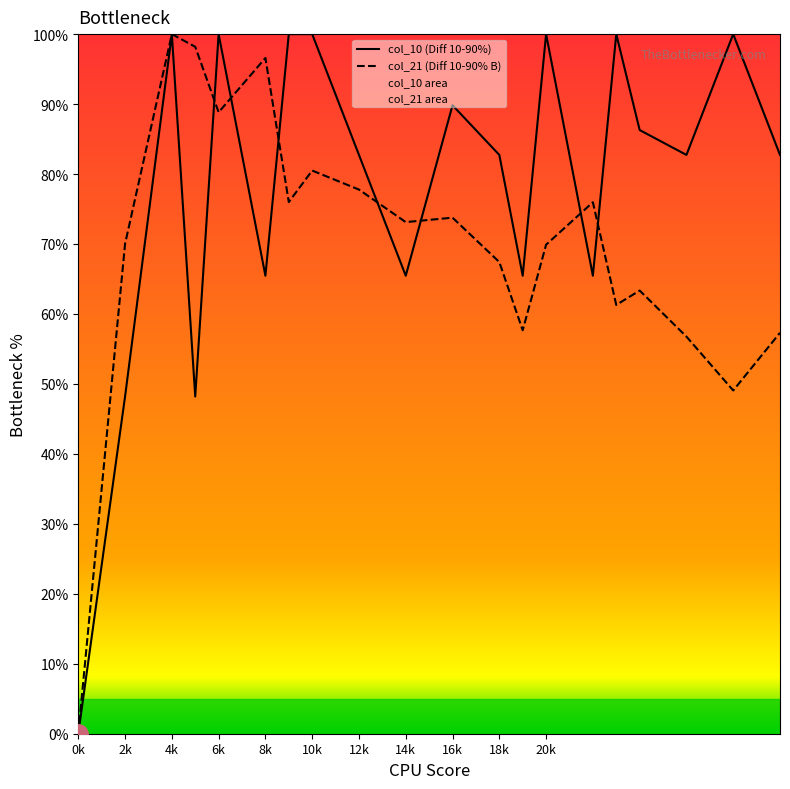

List the series in order of their overall mean, lowest first.

col_21 (Diff 10-90% B), col_10 (Diff 10-90%)